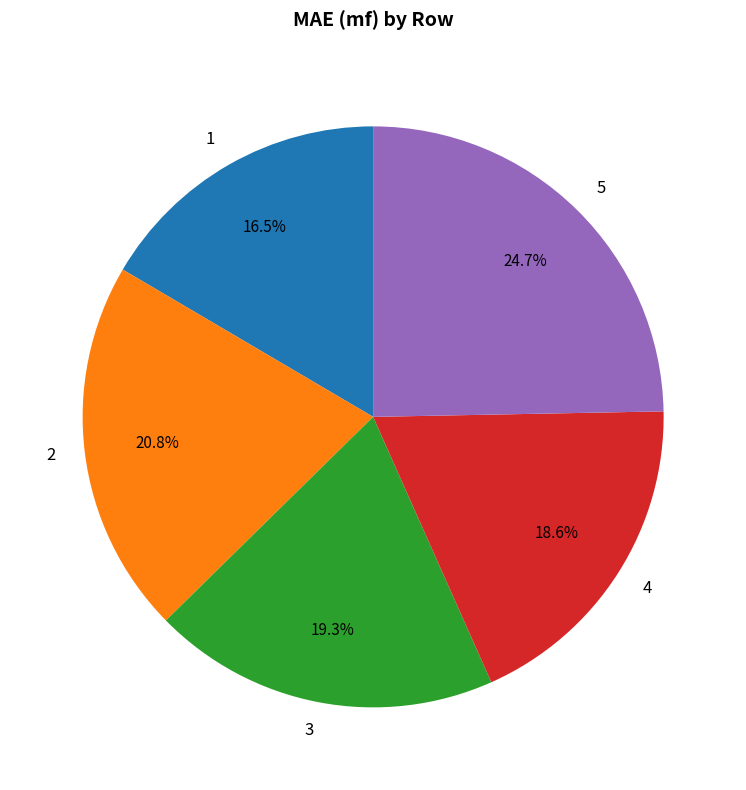

True or false: 3 accounts for 7% of the total.

False